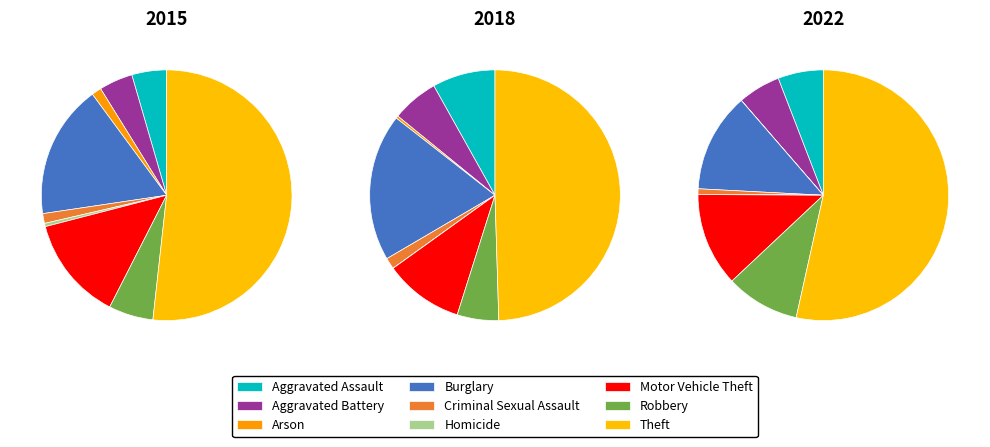

Which slice is the smallest?

Homicide